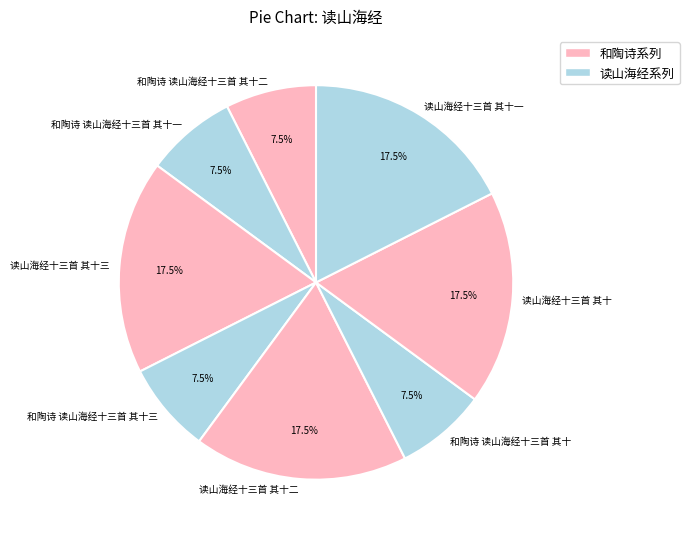

Does 和陶诗 读山海经十三首 其十一 account for over 50% of the chart?

No